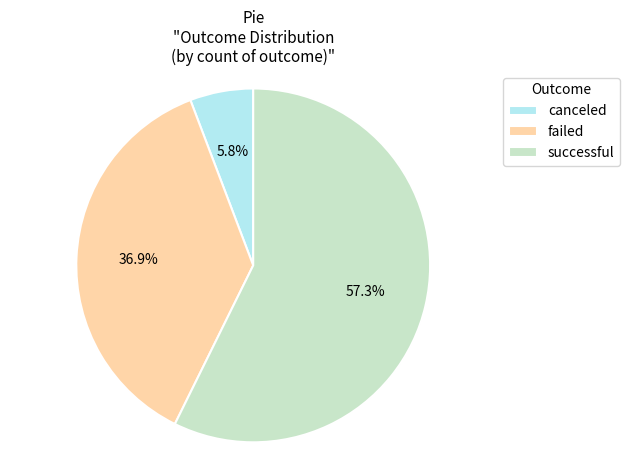

How many slices are in this pie chart?

3